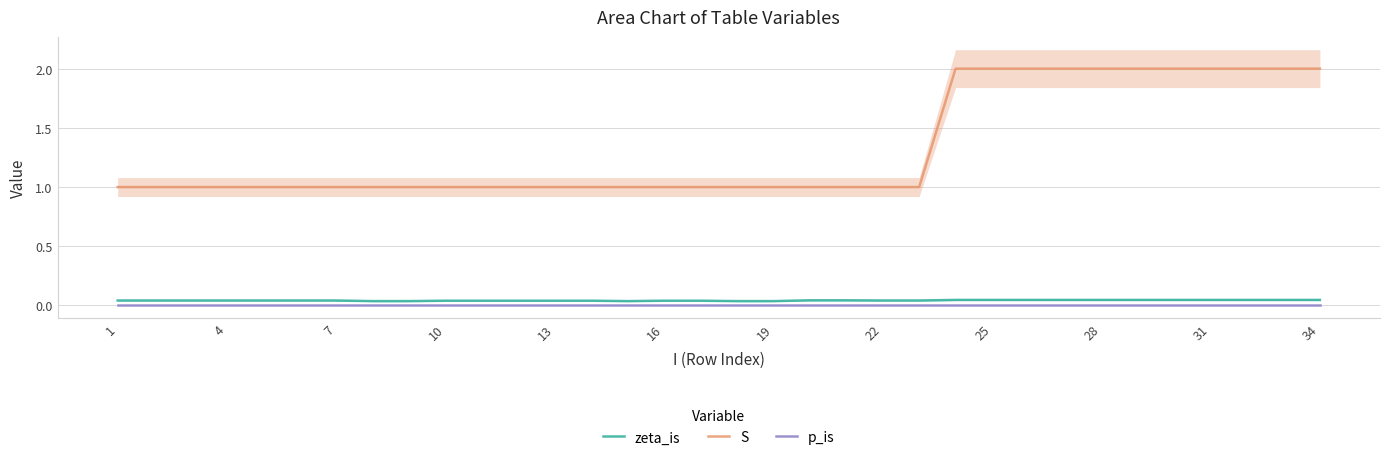

True or false: p_is has more than 0 points higher than both neighbors.

False